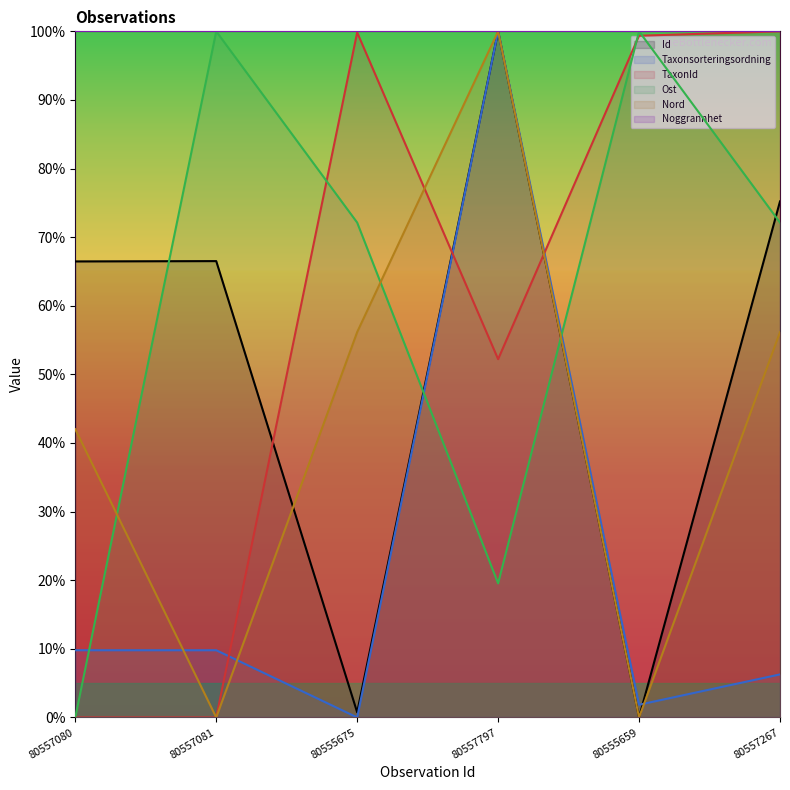

Does the chart display data point markers on the line(s)?

No